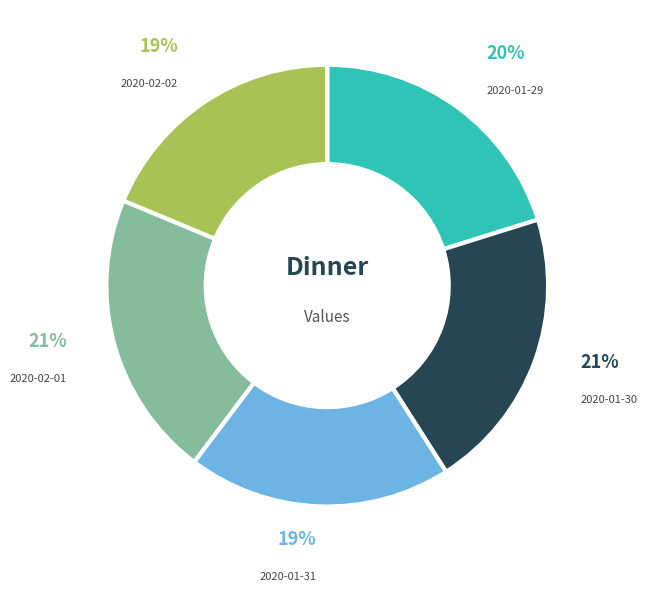

To the nearest percent, what is the average slice percentage?

20%